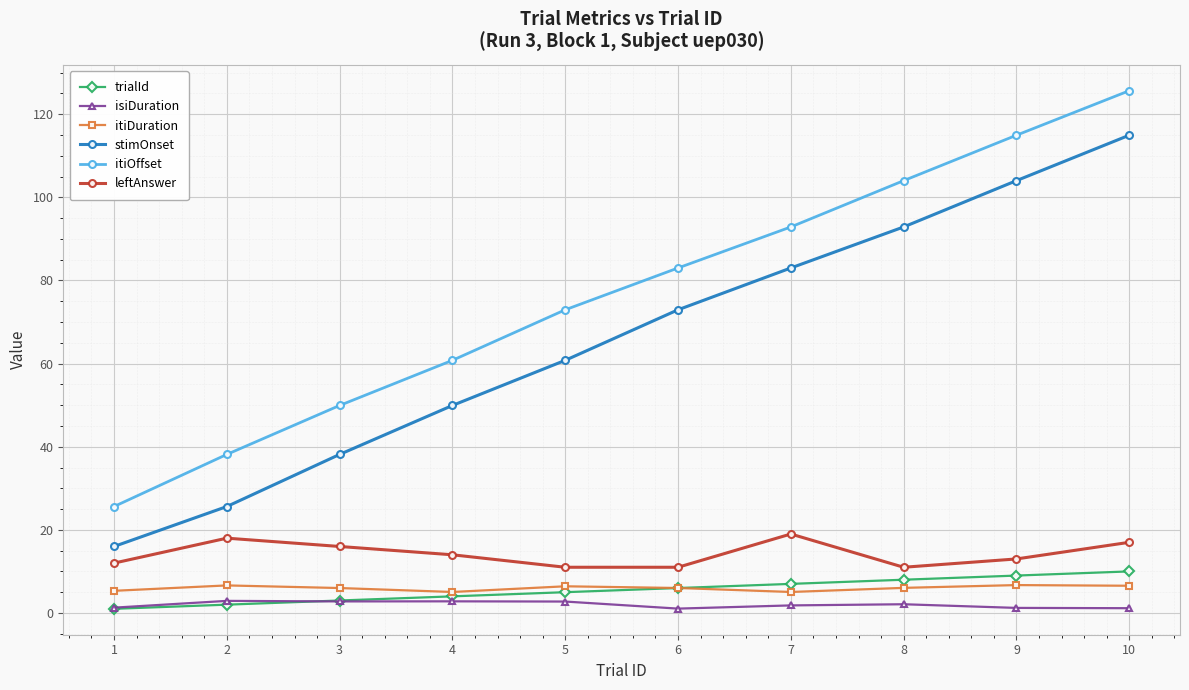

At how many categories does at least one series exceed 71?

6